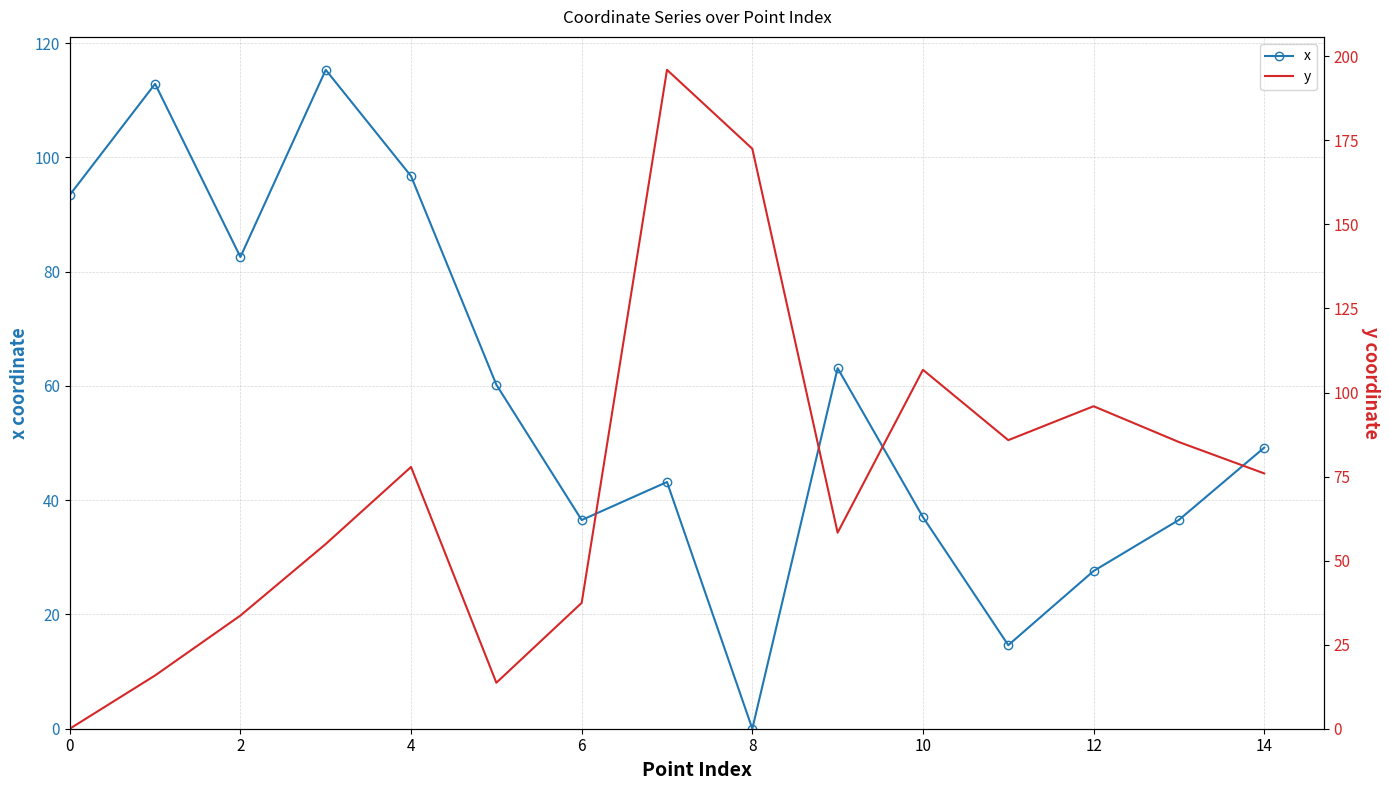

Which series has the largest range (max minus min)?

y